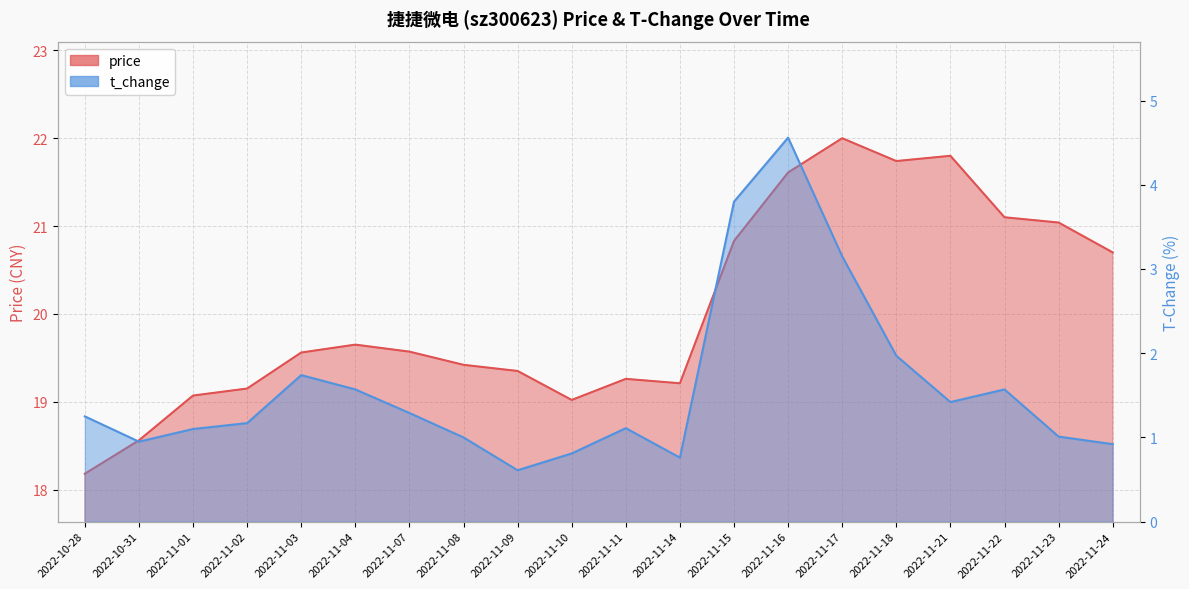

The price series shows 6.0 at 2022-11-17. True or false?

False